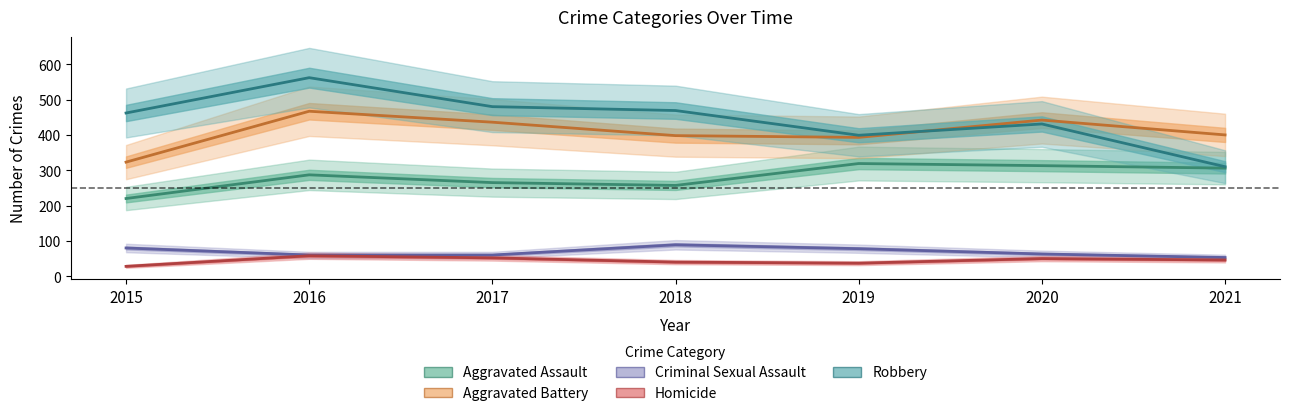

How many interior local peaks does the Homicide series have?

2